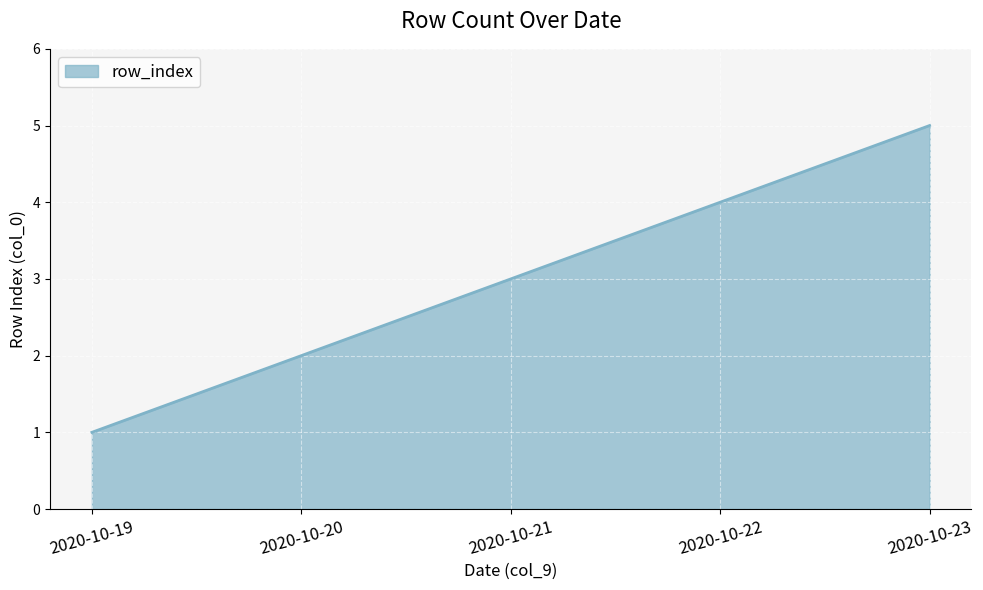

Which label corresponds to the largest value in the chart?

2020-10-23